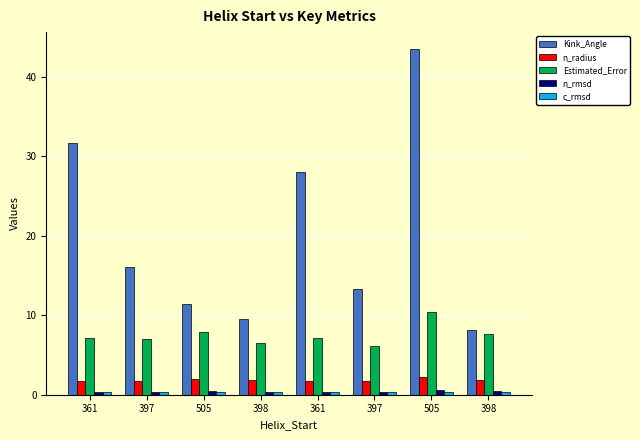

Is the value of n_radius at 398 greater than the value of n_rmsd at 505?

Yes